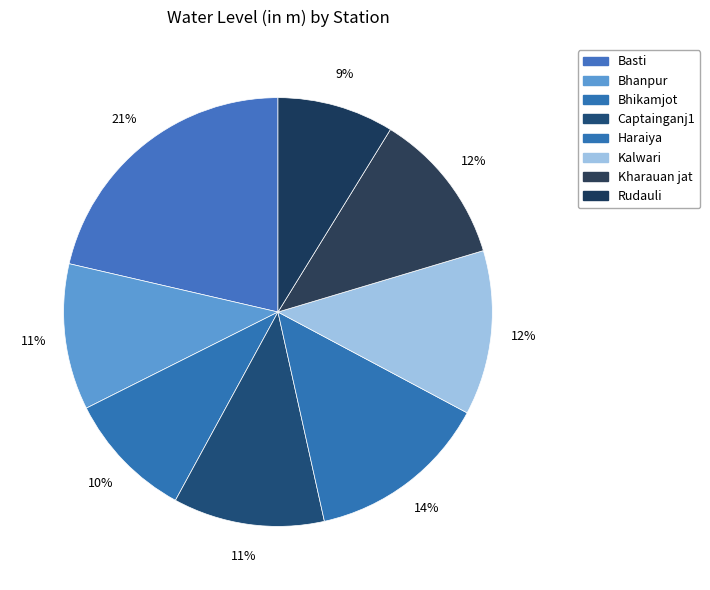

Which has a higher value, Bhikamjot or Kalwari?

Kalwari